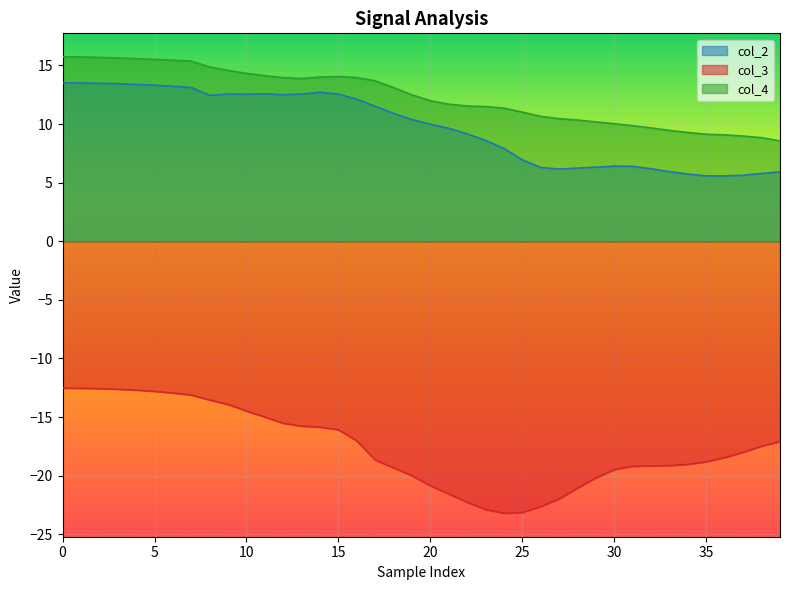

The col_3 series shows -18.7 at 17. True or false?

True